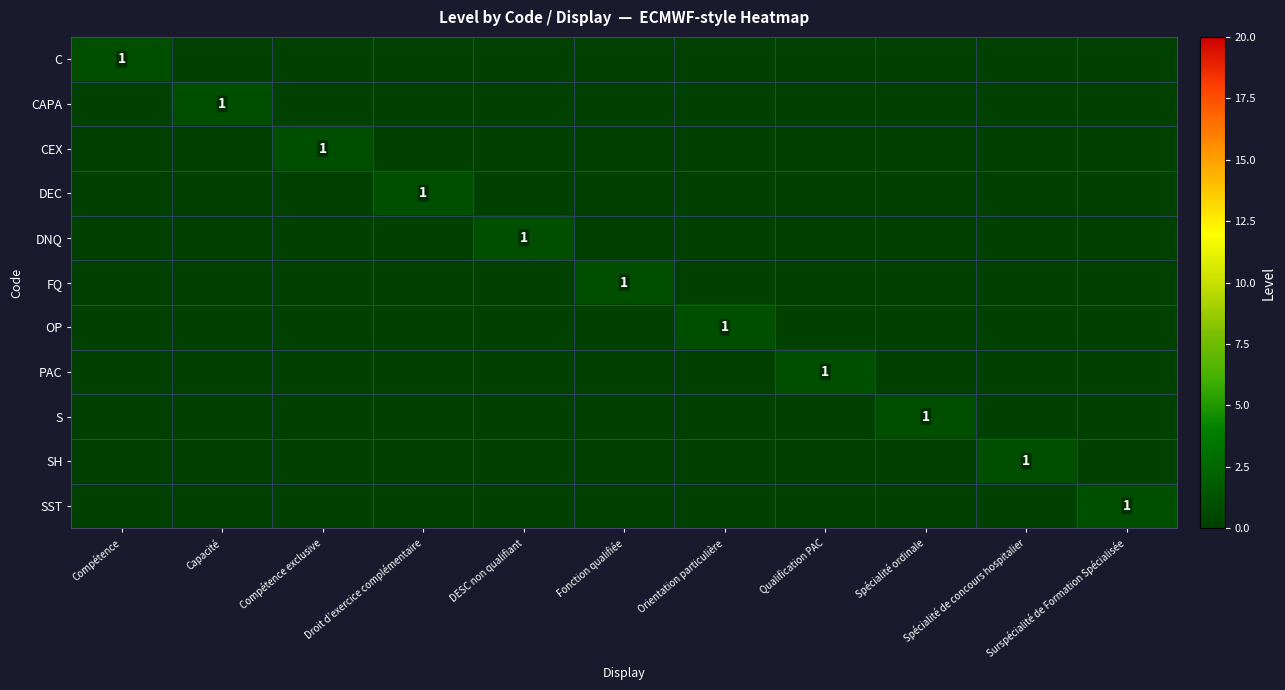

What is the spread (max minus min) of values at Spécialité ordinale?

1